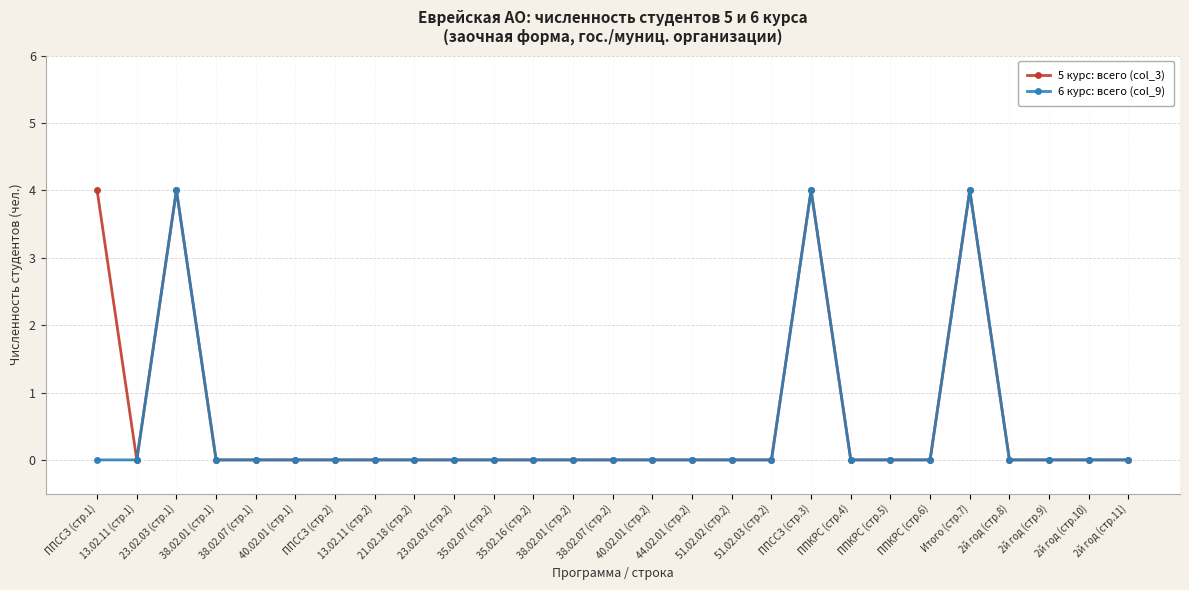

The value of 6 курс: всего (col_9) at ППССЗ (стр.1) is -2. True or false?

False